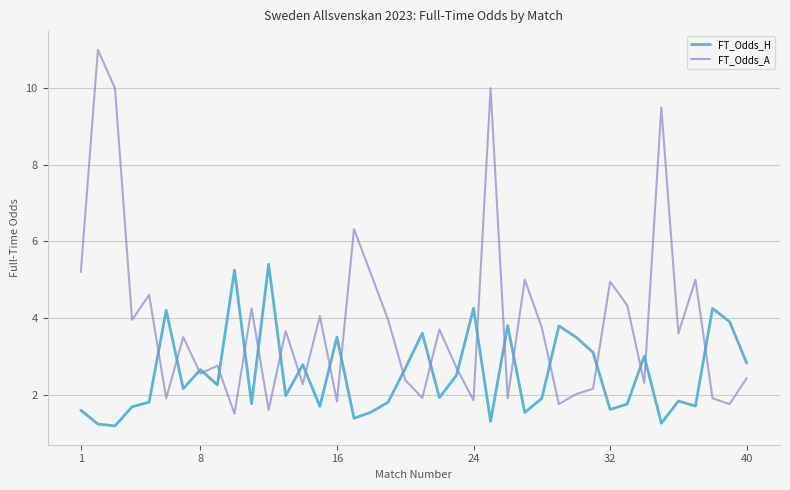

Rank the series by their average value, from lowest to highest.

FT_Odds_H, FT_Odds_A